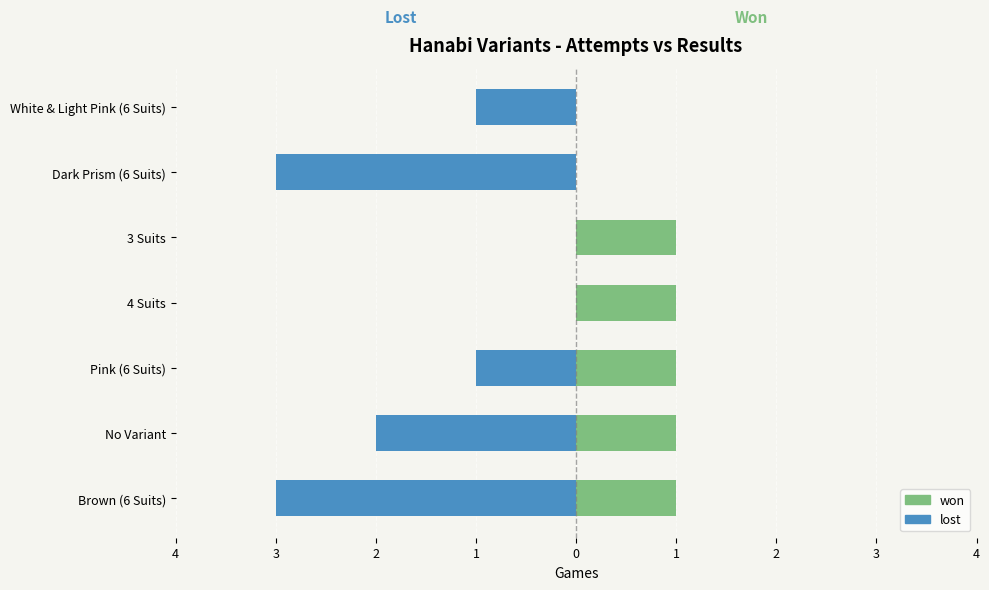

What is the total value across all series at 1?

1